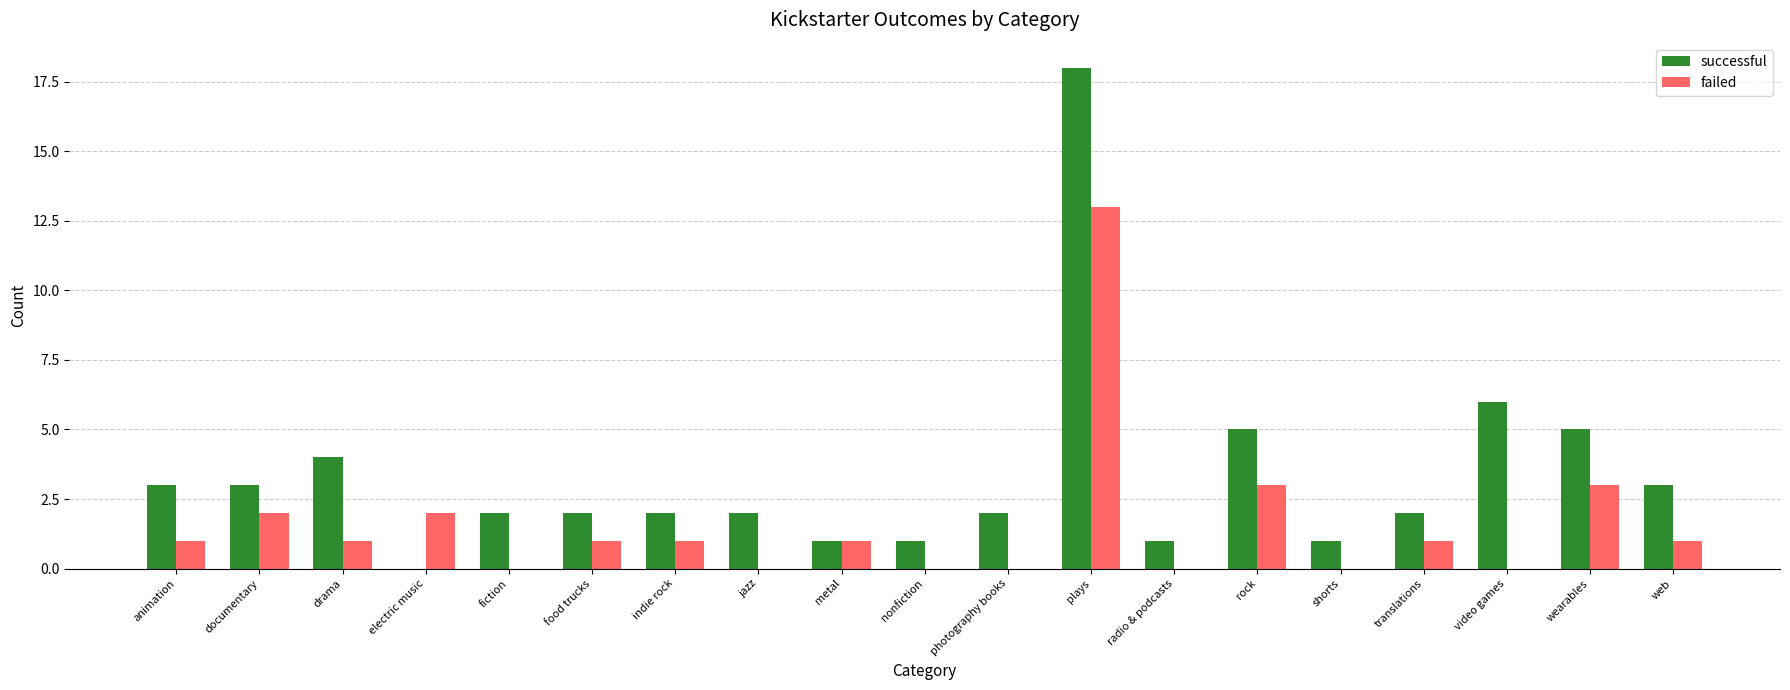

What are all the series names shown in the legend?

successful, failed